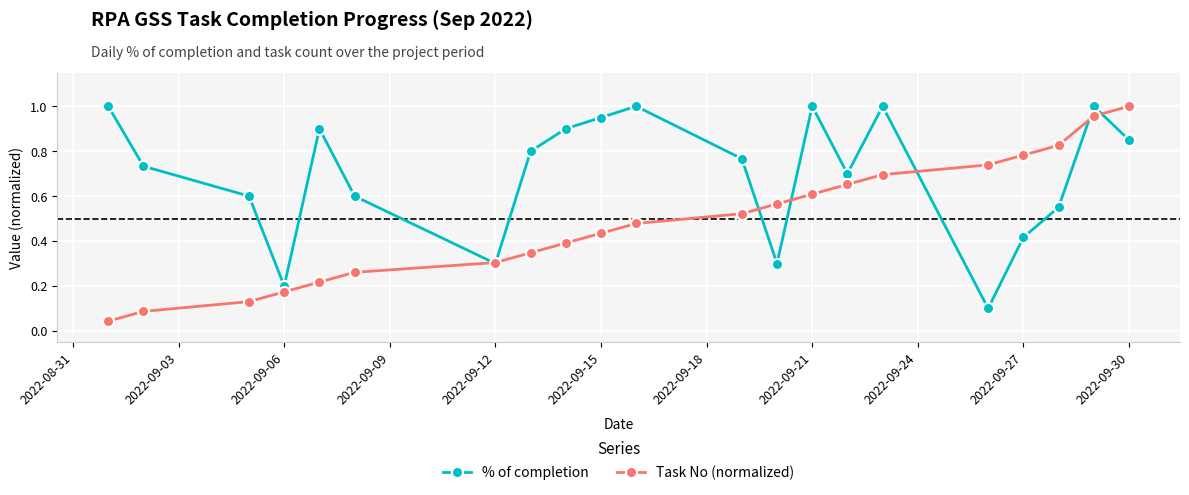

Rank the series by their average value, from lowest to highest.

Task No (normalized), % of completion